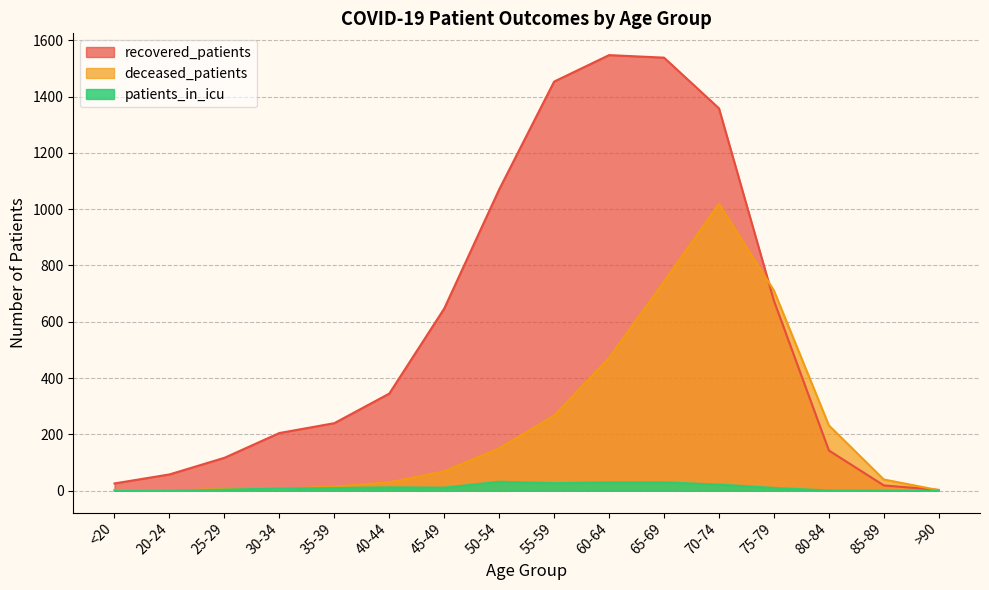

What is the sum of the deceased_patients values at 35-39 and 70-74?

1034